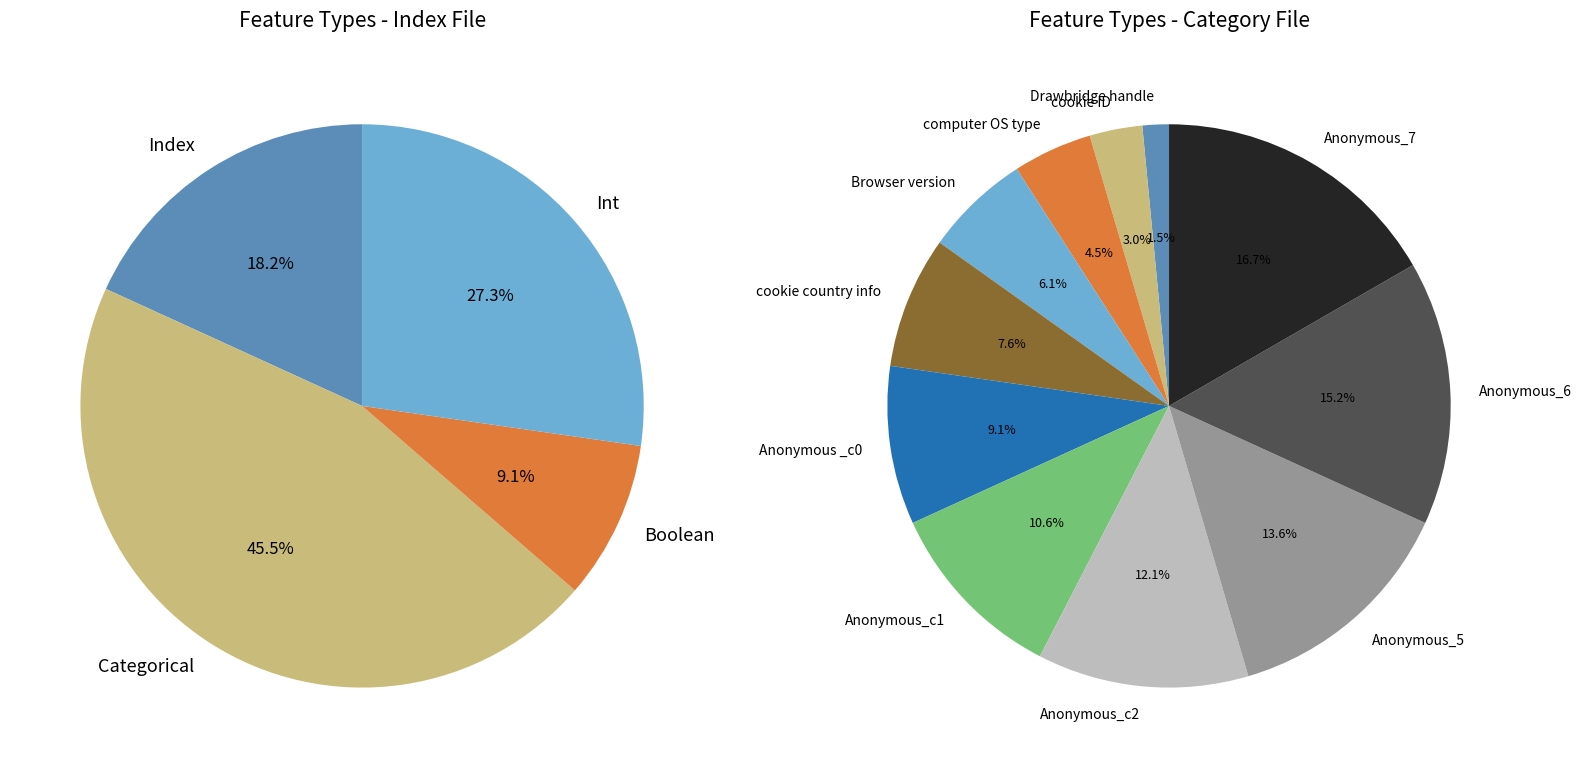

To the nearest percent, what portion does Browser version represent?

6%